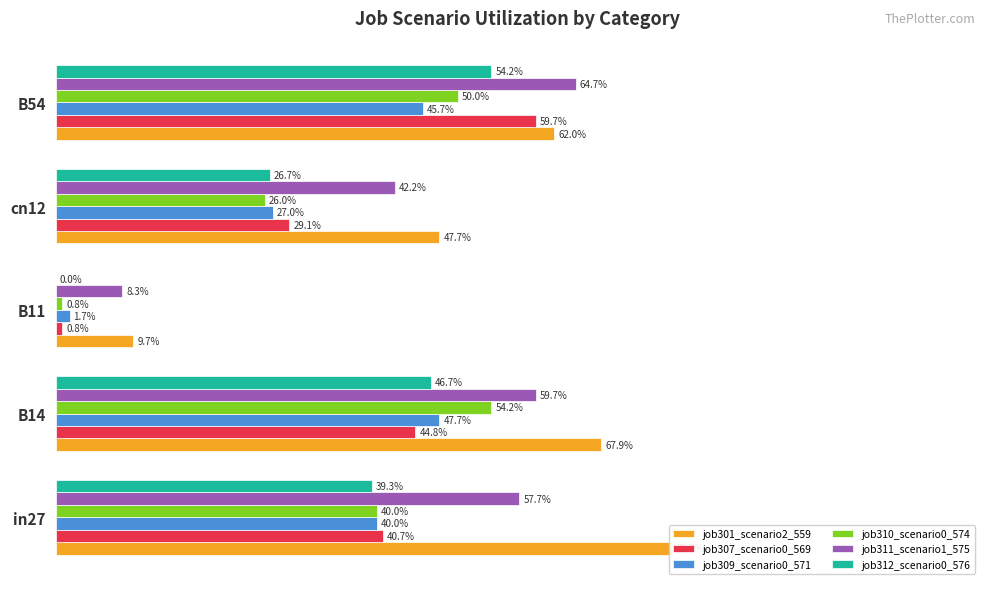

Which series has the largest total across all categories?

job301_scenario2_559